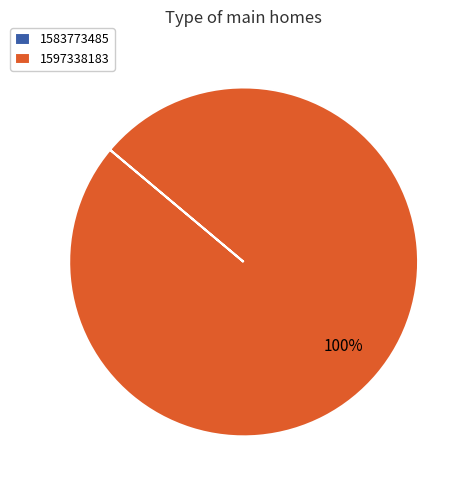

To the nearest percent, what is the difference between the largest and smallest slice percentages?

100%